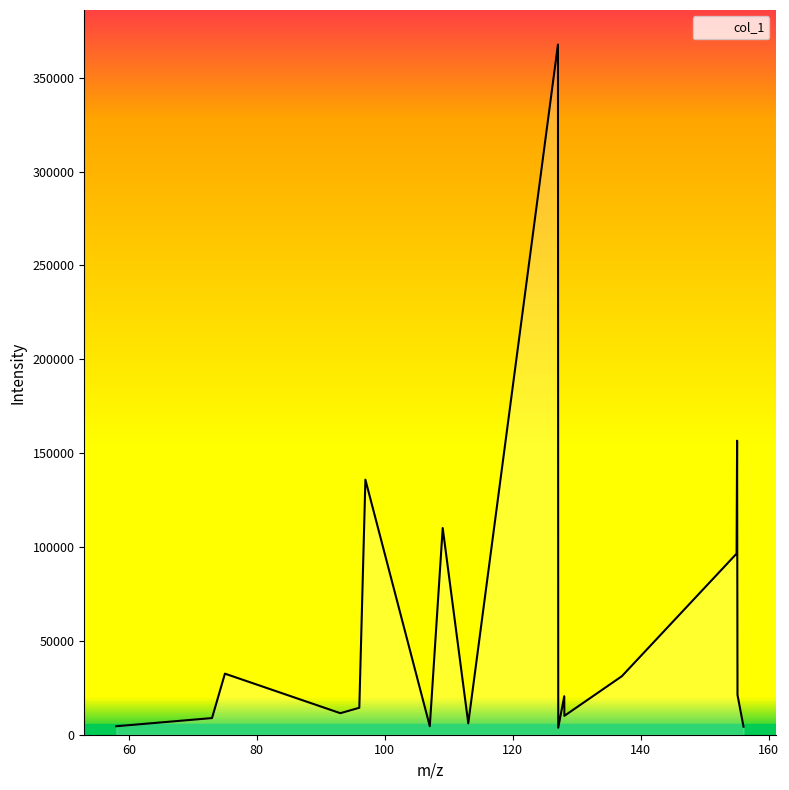

How many series are shown in this chart?

1